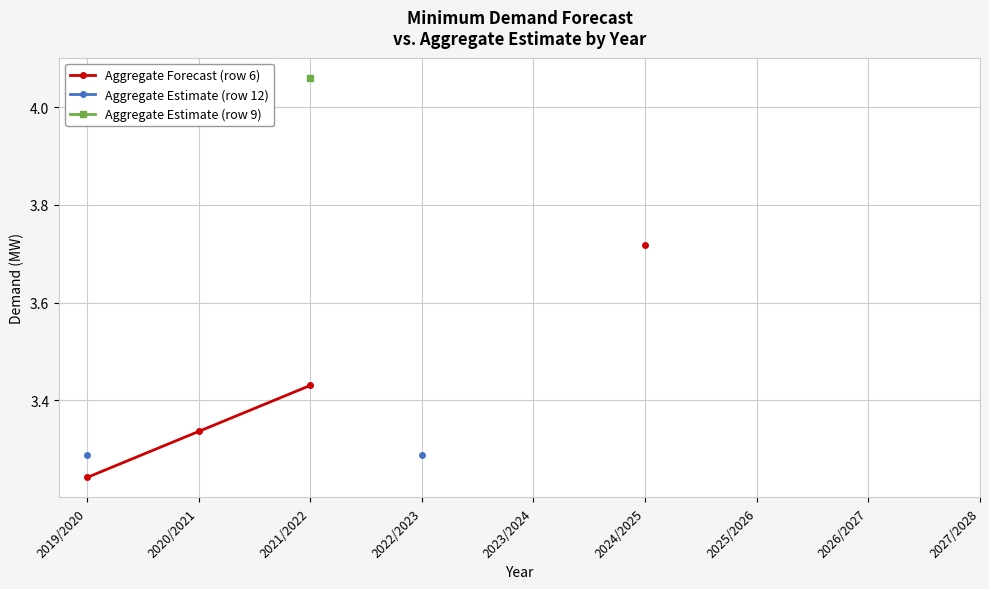

Which category has the highest value across all series?

2021/2022